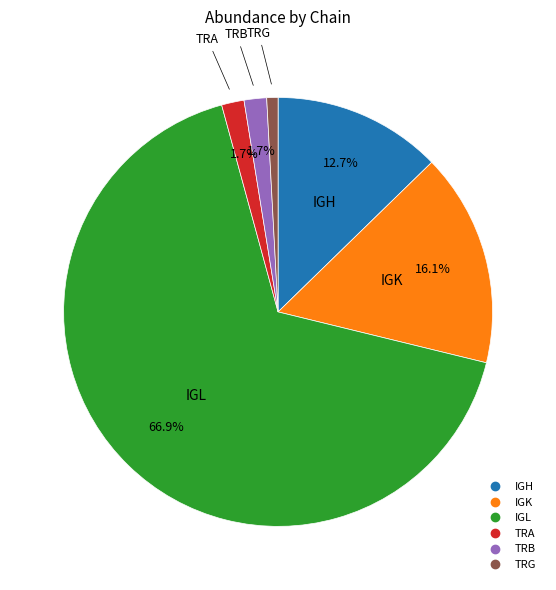

Is there a majority slice in this chart?

Yes